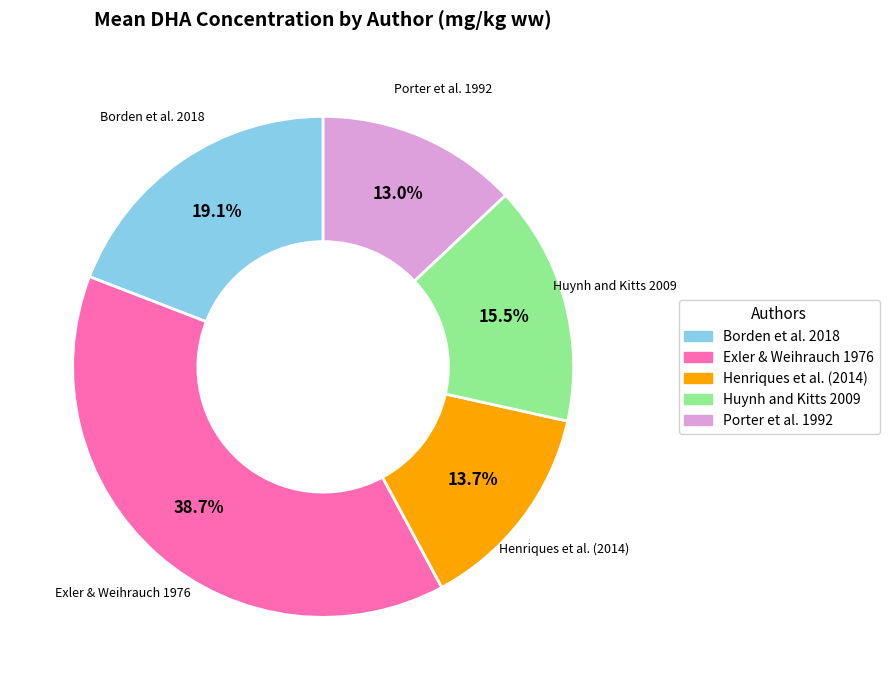

Approximately how many times larger is the value at Borden et al. 2018 compared to Exler & Weihrauch 1976?

0.5